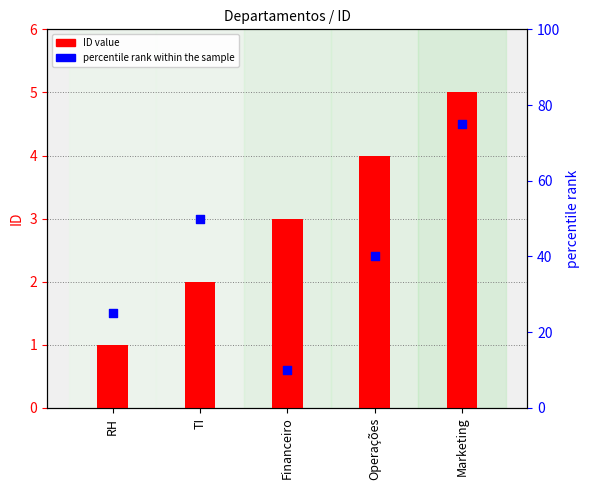

Which series has the largest total across all categories?

percentile rank within the sample